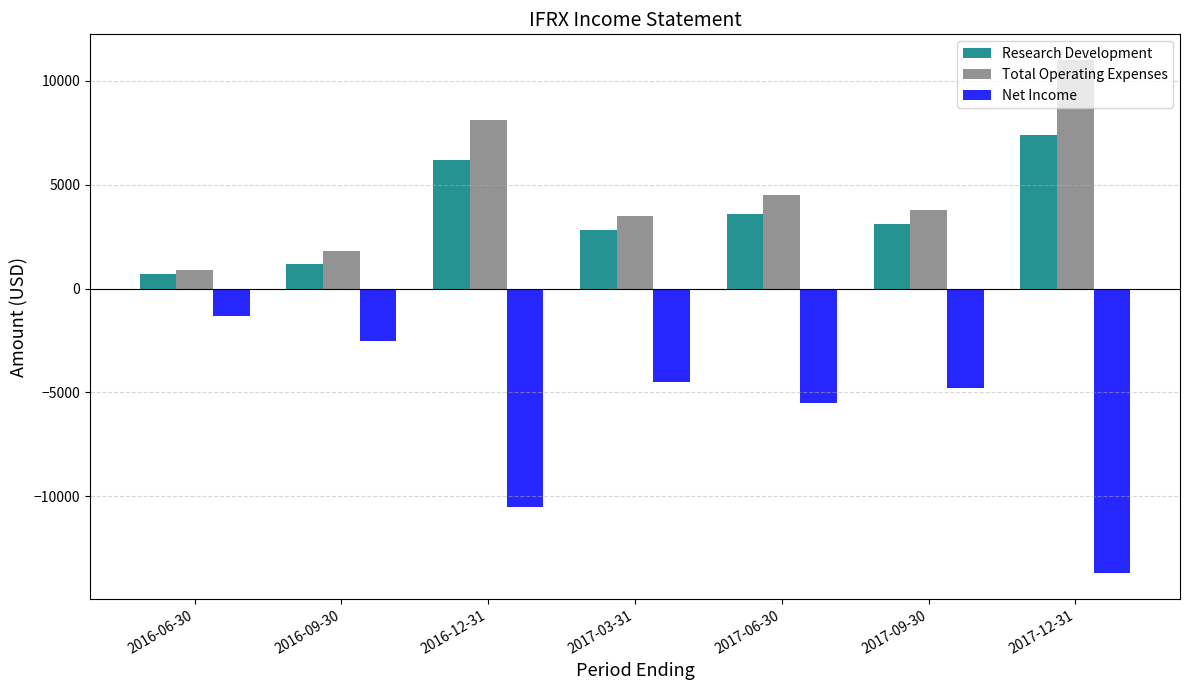

What is the difference between the highest and lowest values at 2016-12-31?

18600